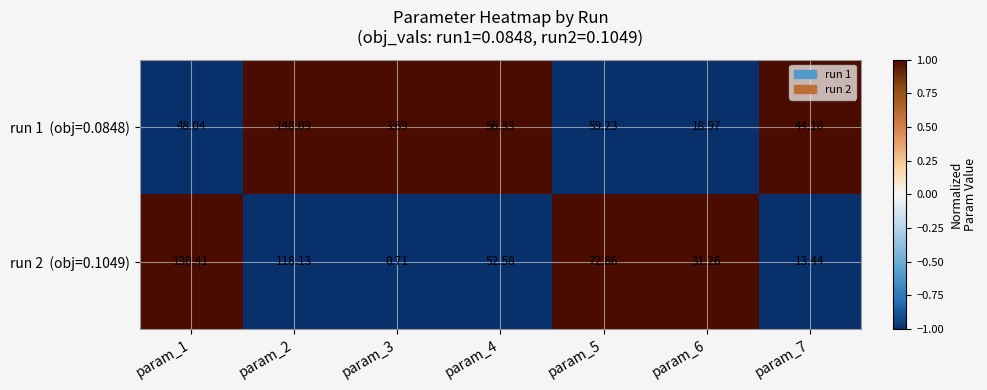

At which category is the sum across all series the highest?

param_2